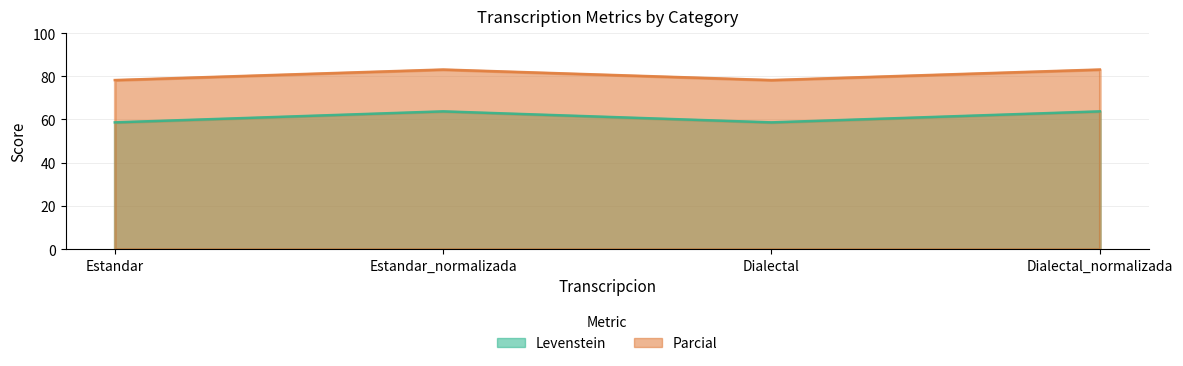

Which series has the largest total across all categories?

Levenstein